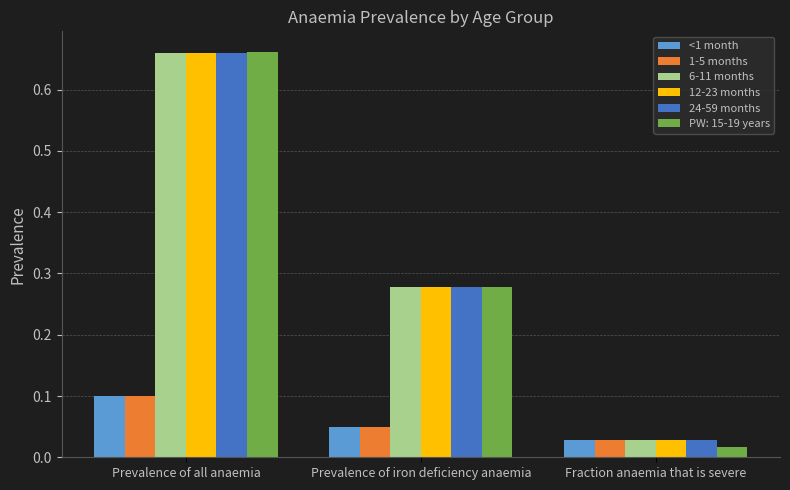

At which label is 6-11 months closest to 0?

Fraction anaemia that is severe